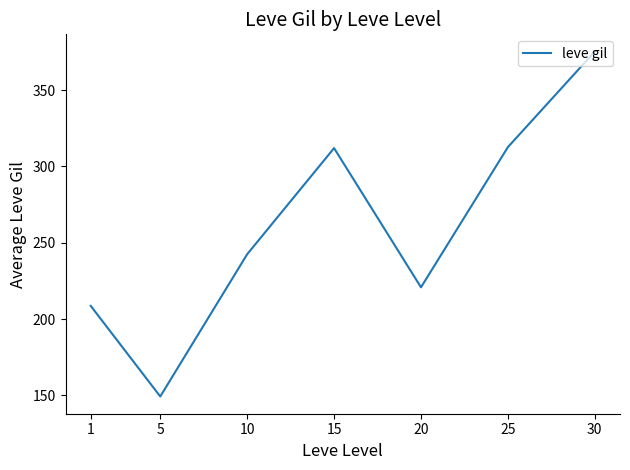

How many values are below 242?

3